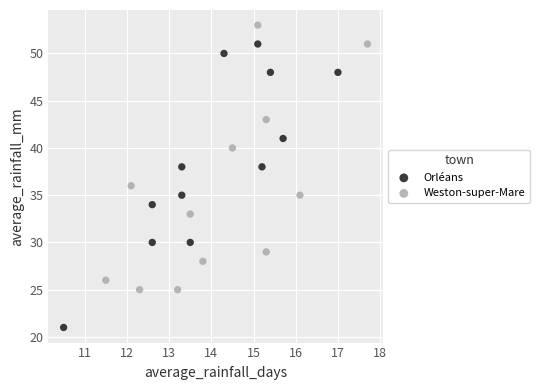

What are all the series names shown in the legend?

Orléans, Weston-super-Mare